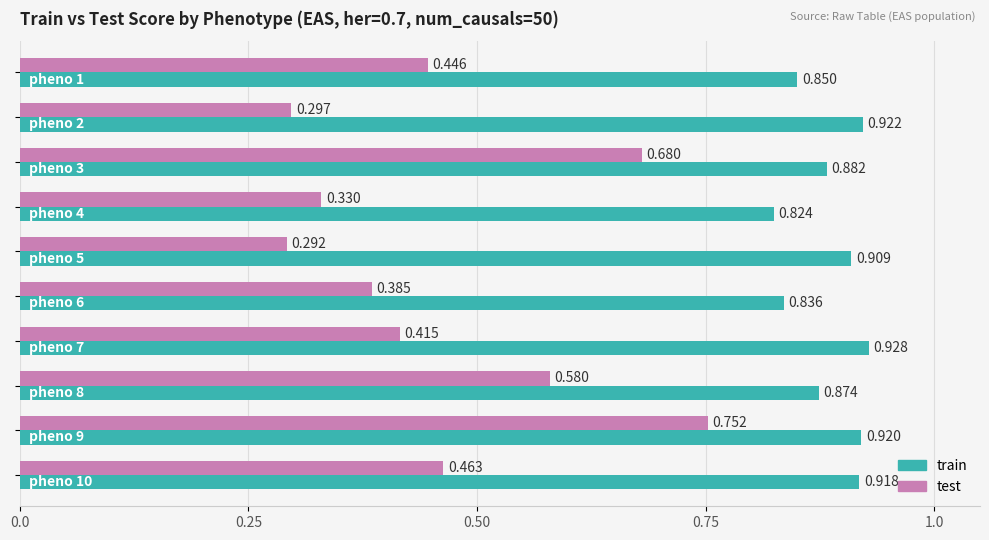

List the series in order of their overall mean, highest first.

train, test